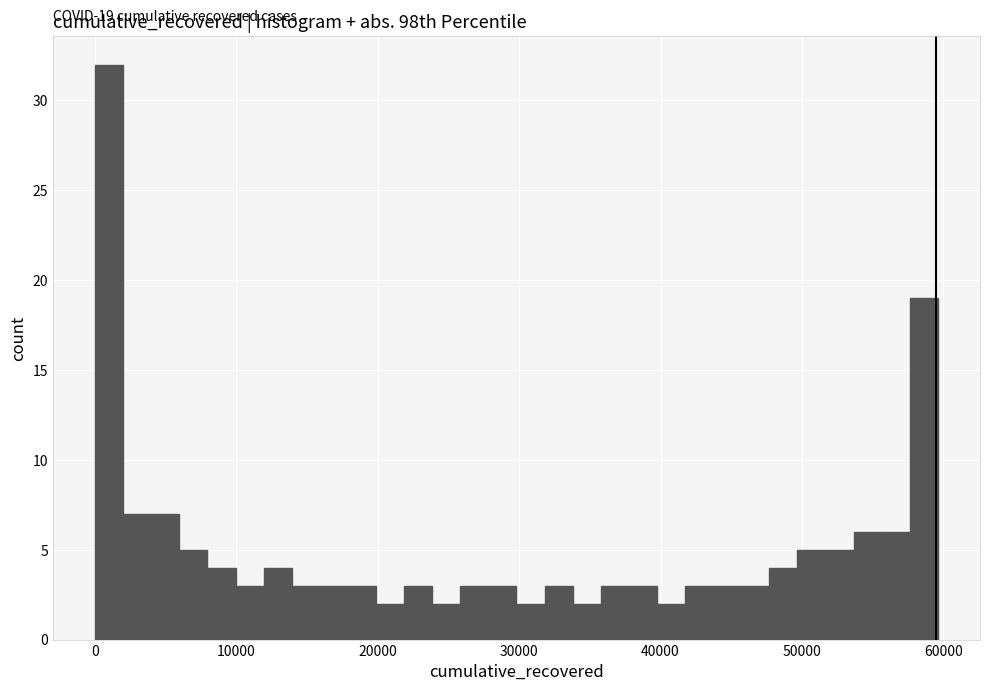

Around what value on the x-axis is the tallest bar? Give the approximate position of its centre, as read against the axis.

1000